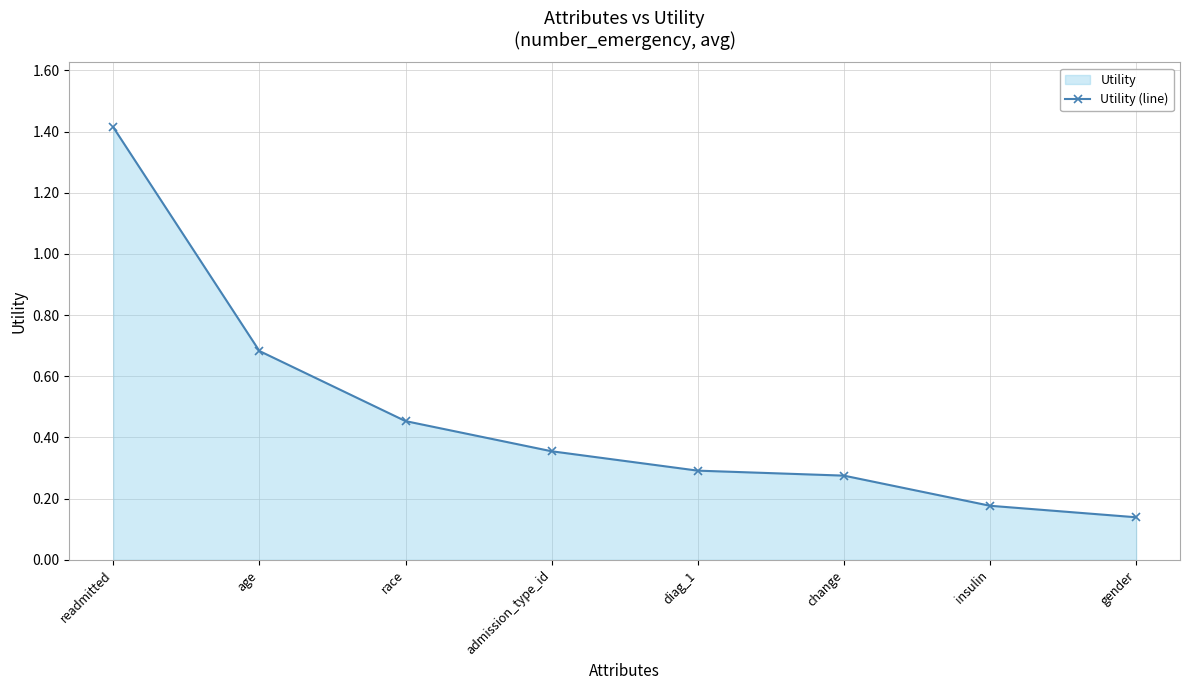

What is the label of the 8th point from the left?

gender